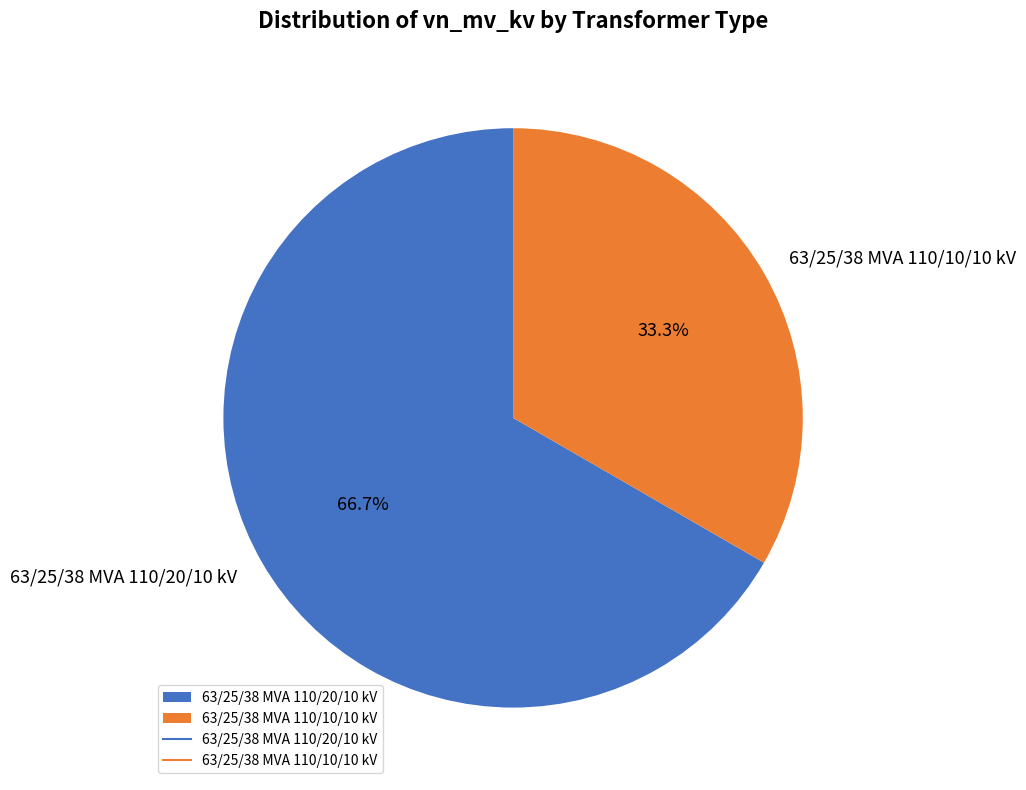

What is the total percentage of 63/25/38 MVA 110/20/10 kV and 63/25/38 MVA 110/10/10 kV?

100.0%